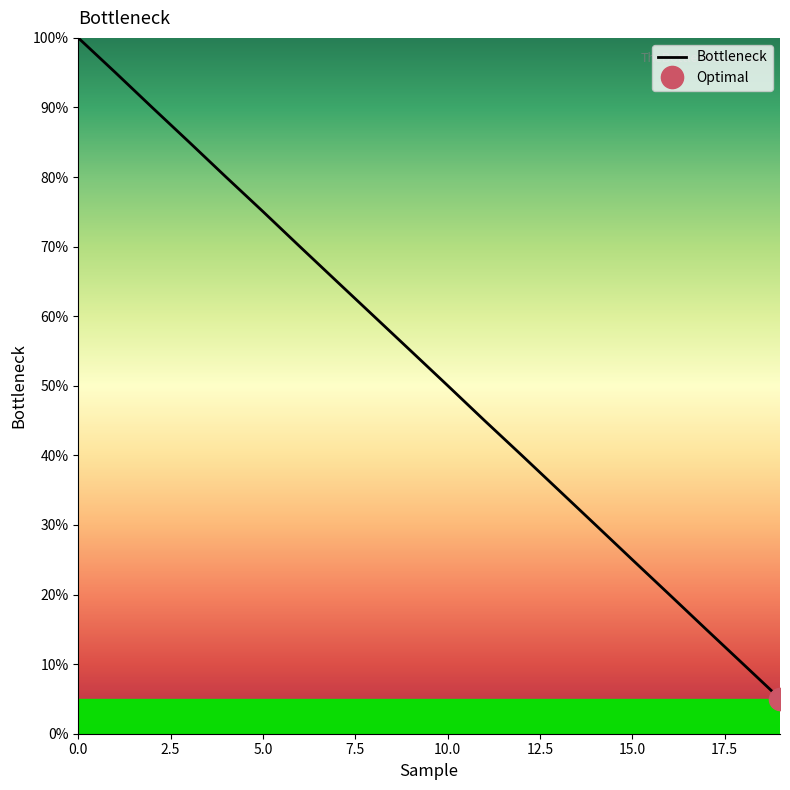

What is the difference between the second highest and minimum values?

90.0